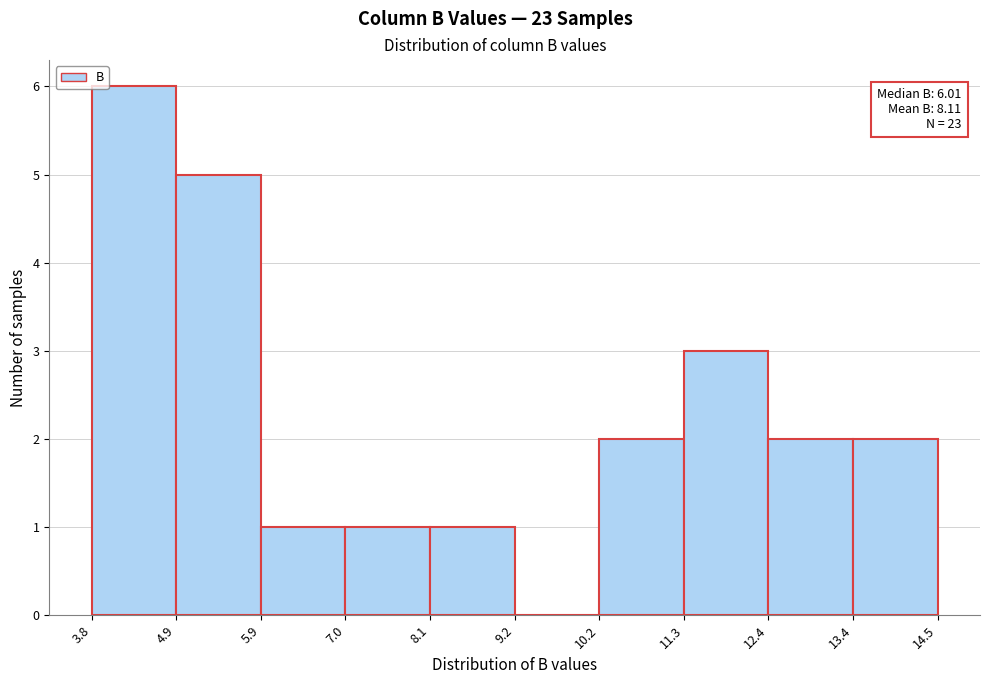

Over which range of the x-axis is the bar tallest?

3.8 to 4.9